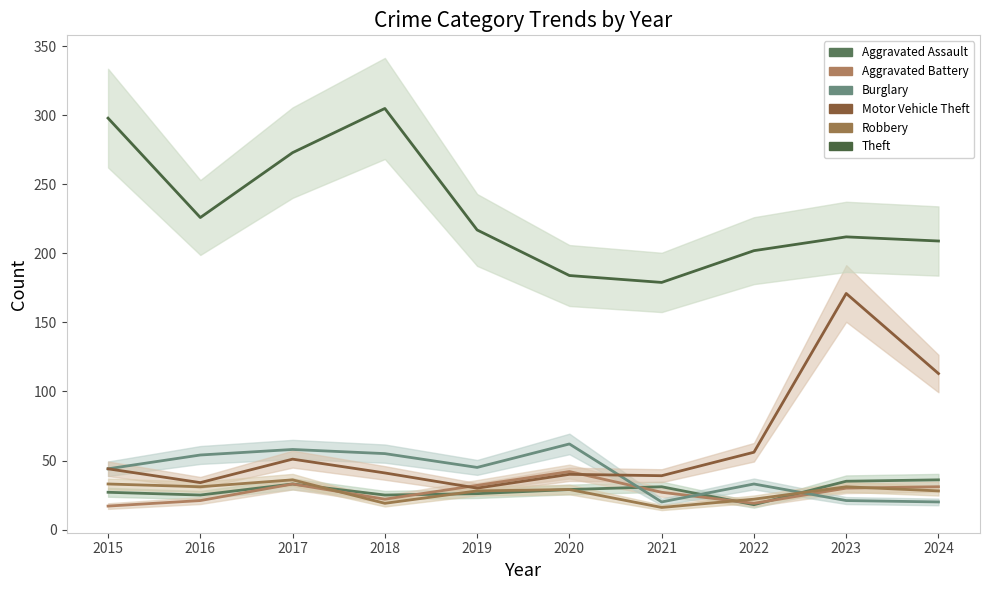

Where do Burglary and Aggravated Battery first cross each other?

2020 and 2021